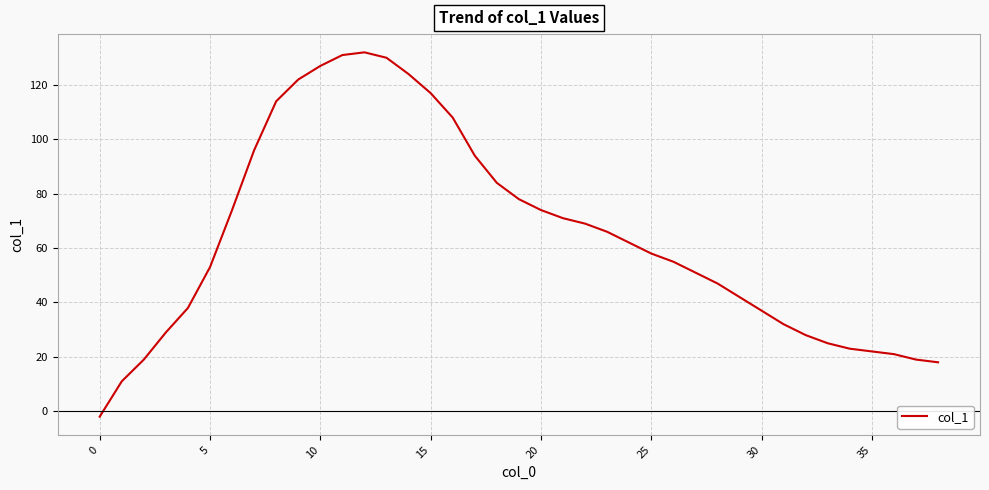

What is the greatest value displayed?

132